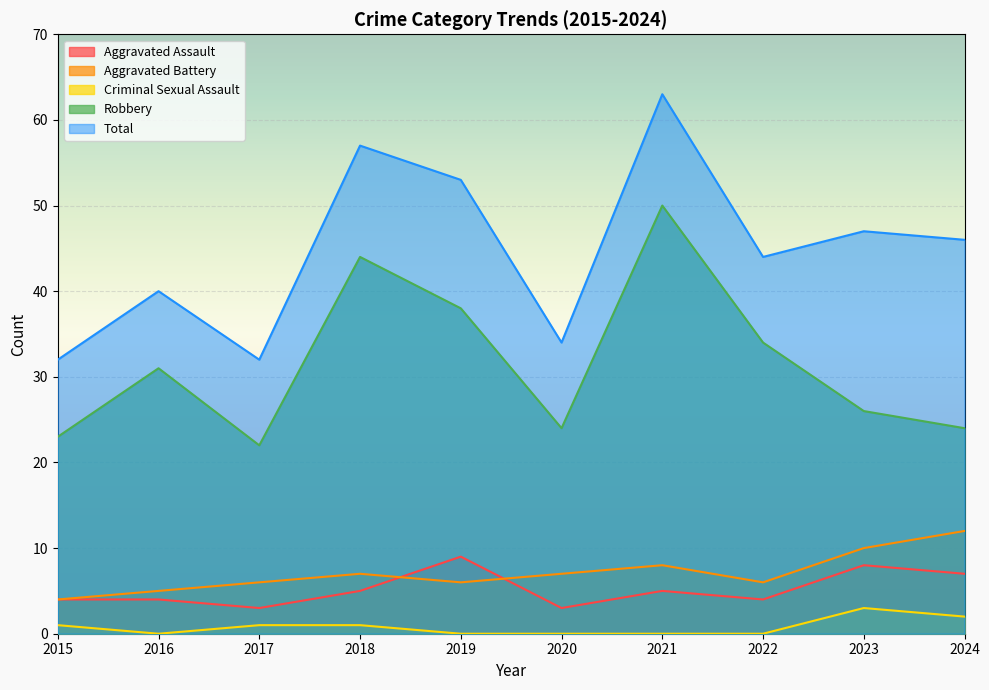

What is the difference between the maximum and minimum values in the Total series?

31